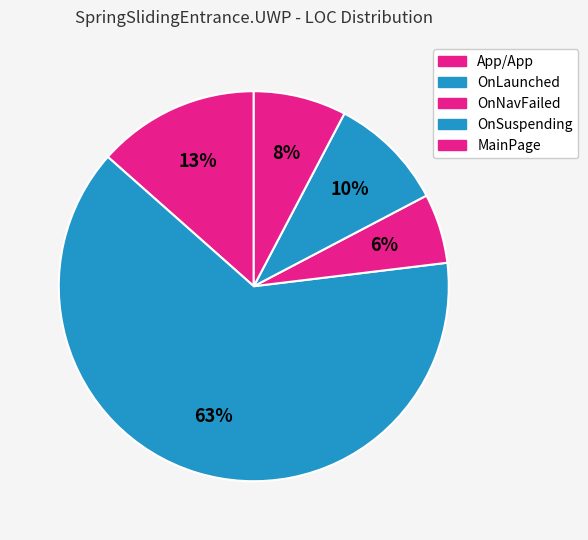

Is there any slice that represents more than half of the pie?

Yes